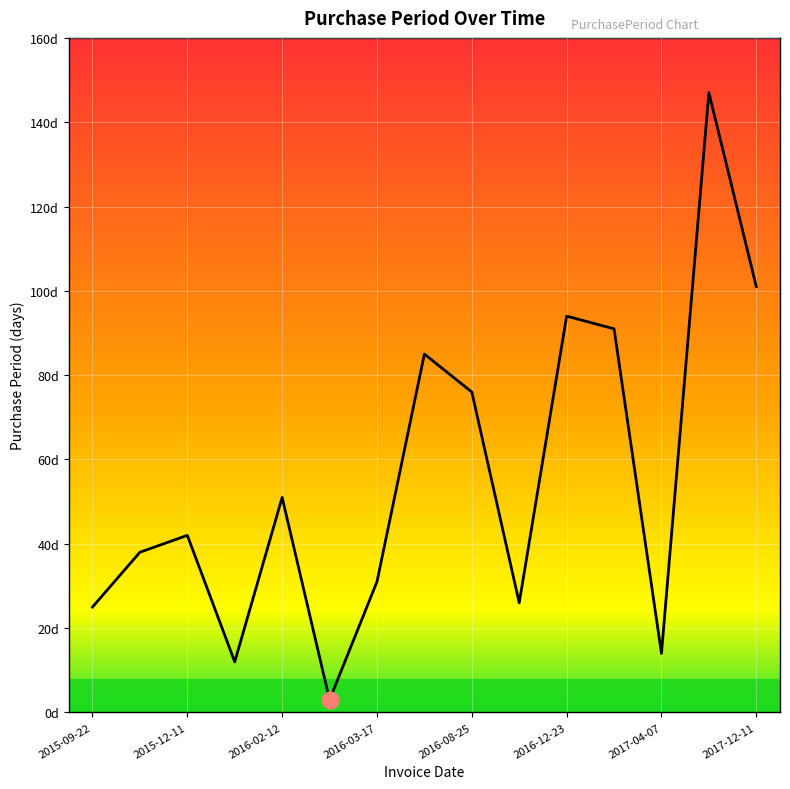

List the labels in order of value, largest first.

2017-09-01, 2017-12-11, 2016-12-23, 2017-03-24, 2016-06-10, 2016-08-25, 2016-02-12, 2015-12-11, 2015-10-30, 2016-03-17, 2016-09-20, 2015-09-22, 2017-04-07, 2015-12-23, 2016-02-15